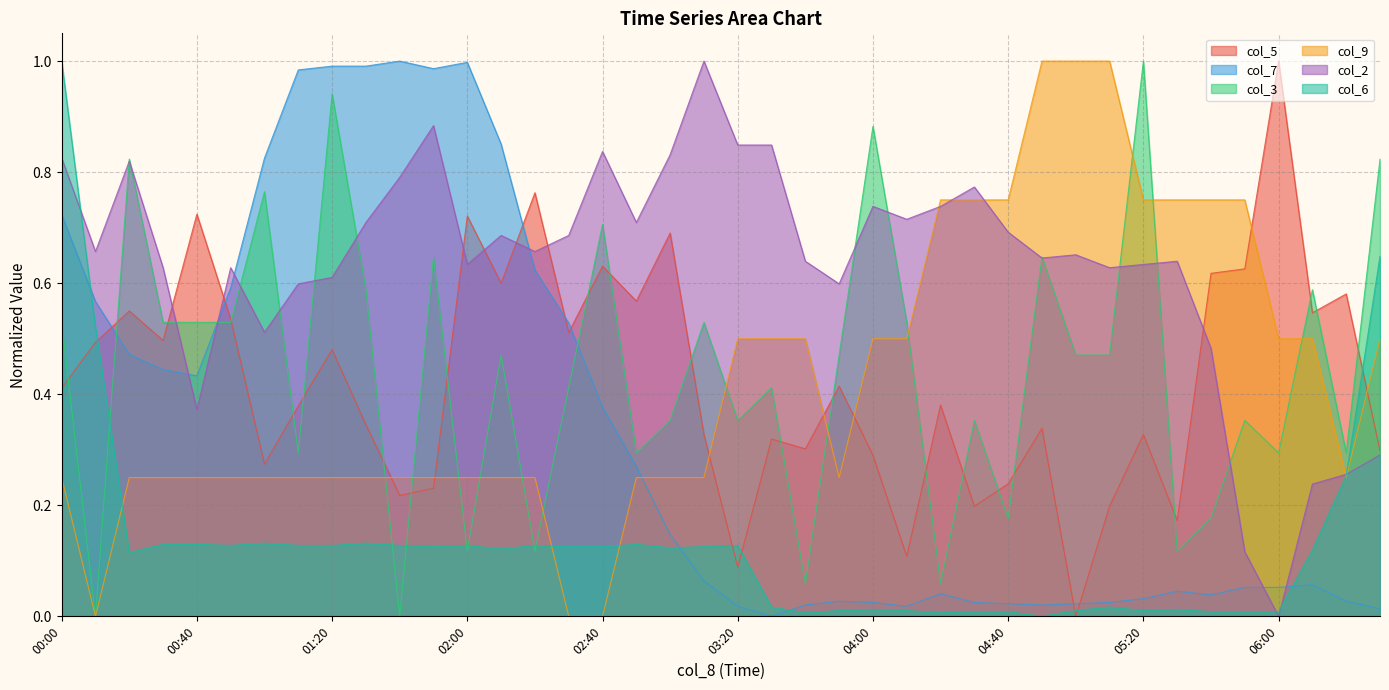

At how many categories does at least one series exceed 0?

40